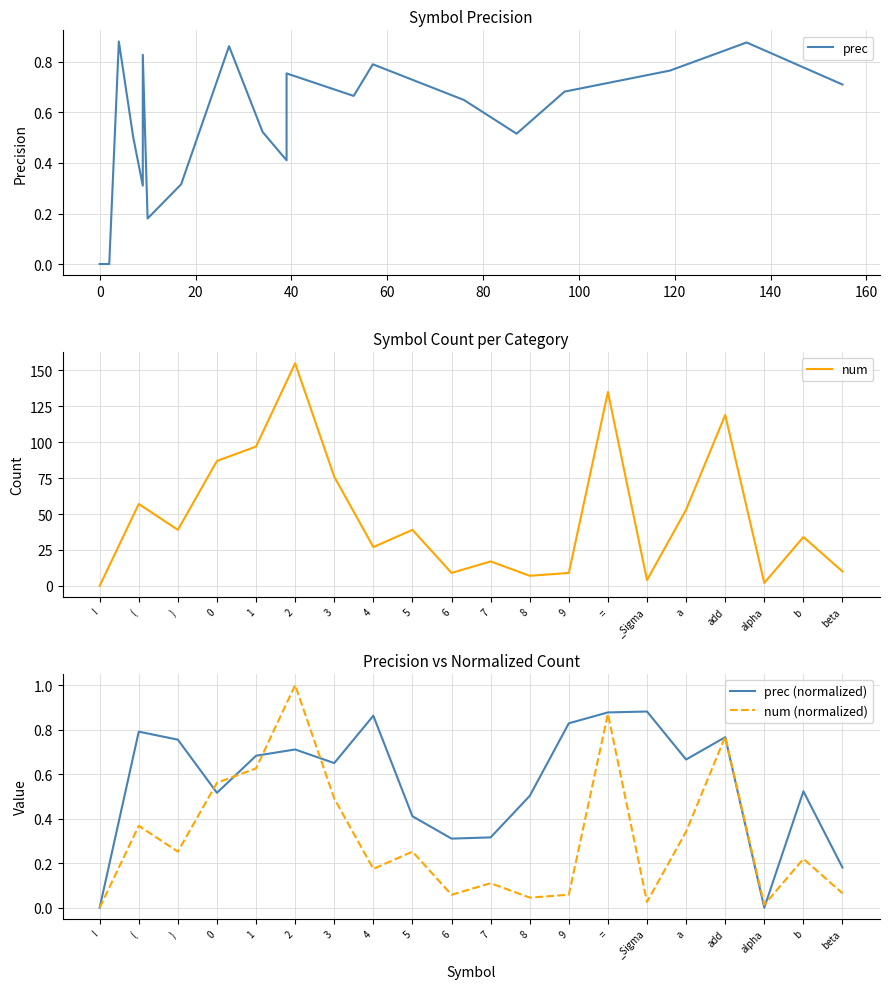

How many interior local valleys does the num (normalized) series have?

6